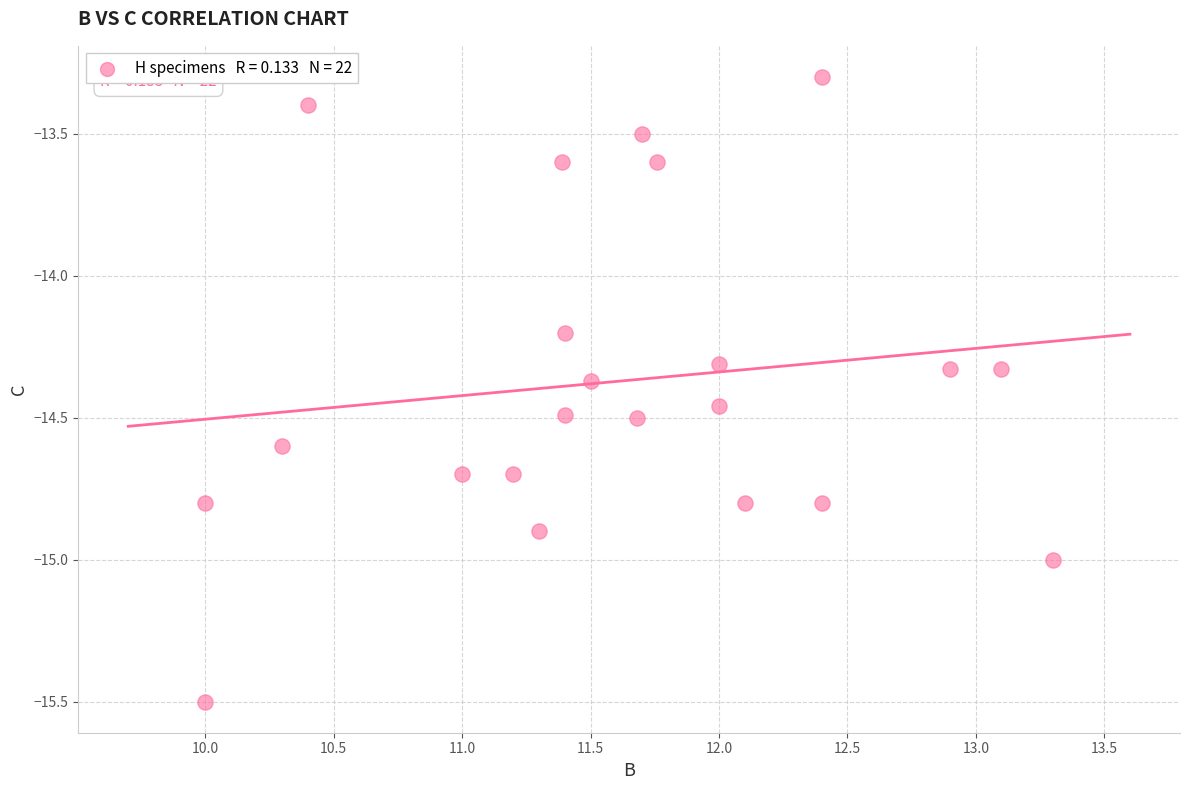

What Y value in the scatter plot is closest to -14?

-14.2